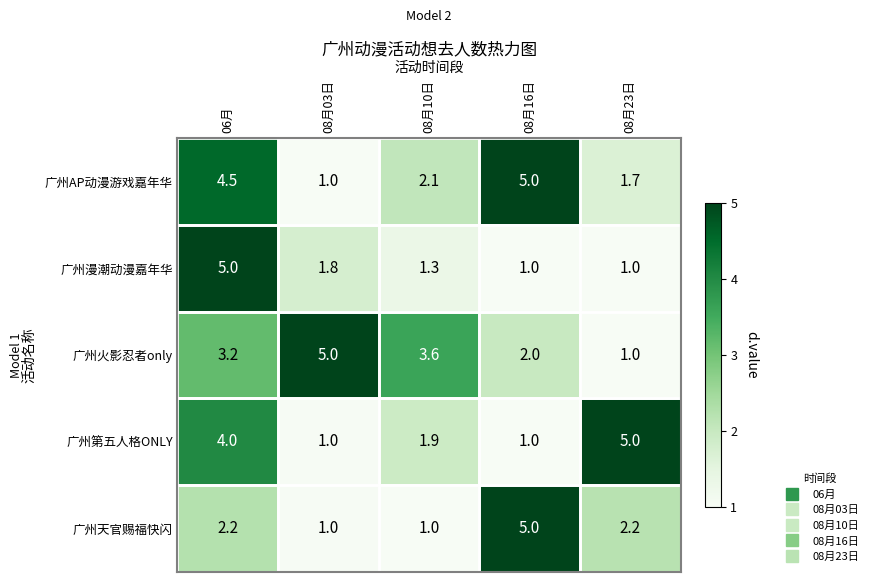

At which label does 广州火影忍者only first exceed 3?

06月